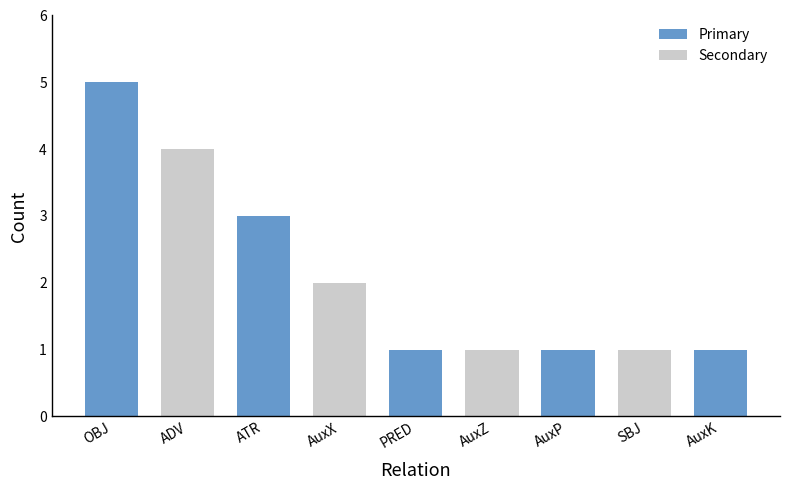

At which category does the chart reach its peak across all series?

OBJ